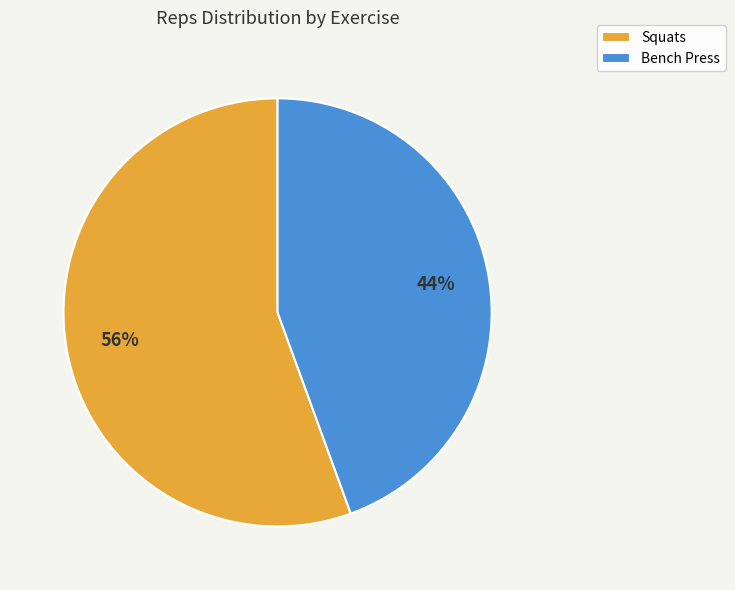

Which category accounts for the majority?

Squats